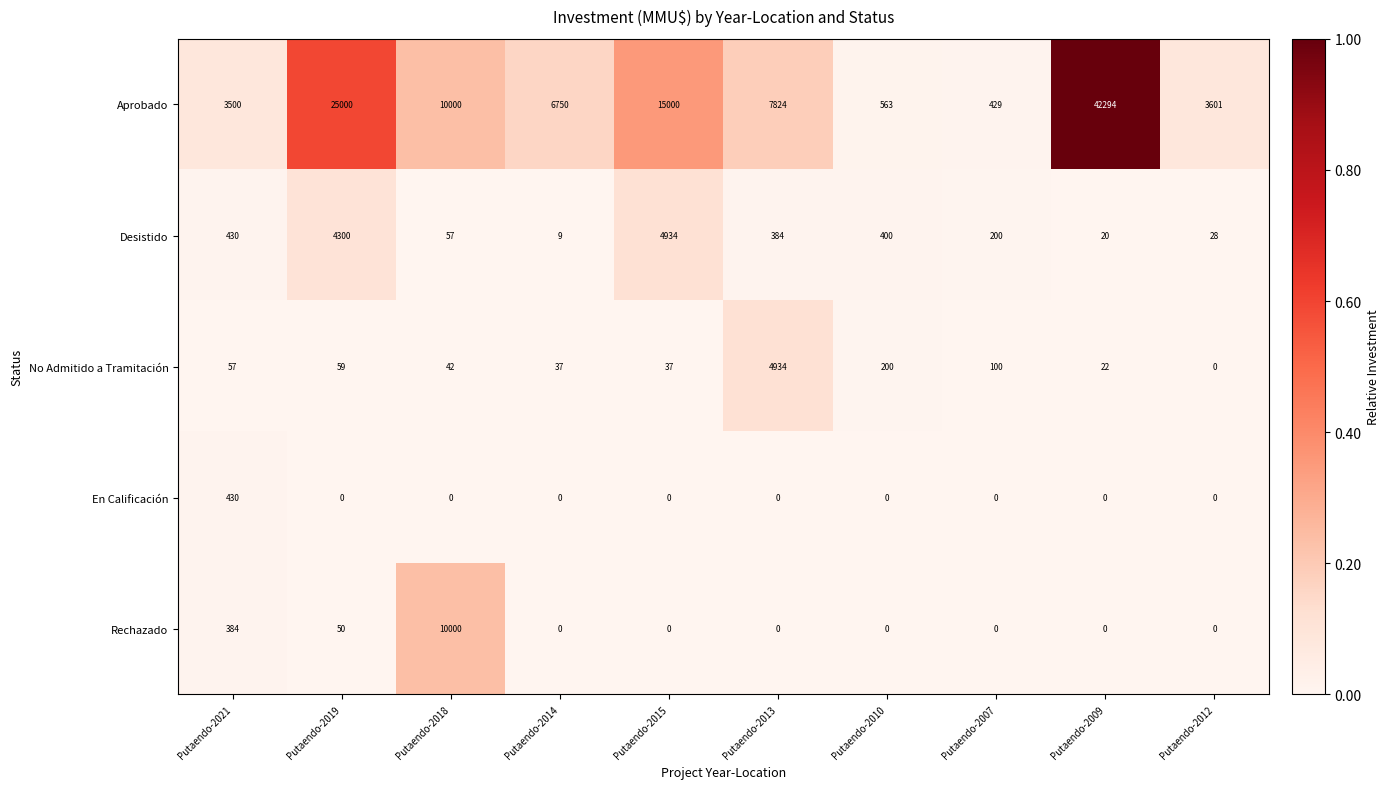

What is the average value of the En Calificación series?

43